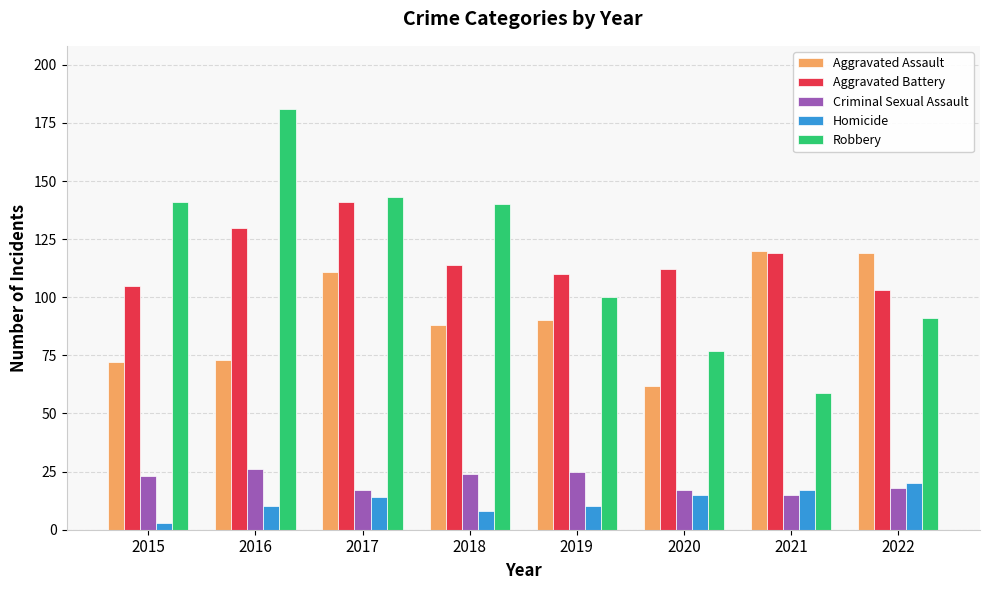

What value does the Criminal Sexual Assault series have at 2015, to the nearest 5?

25